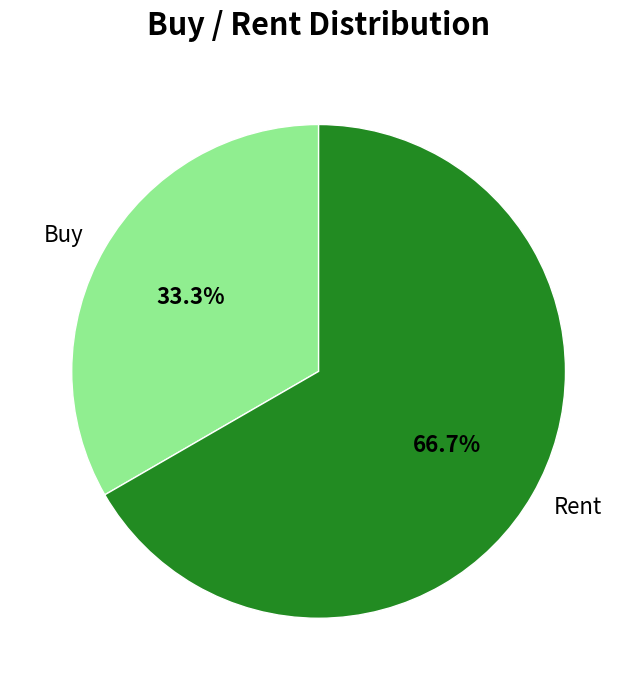

Which slice is the largest?

Rent